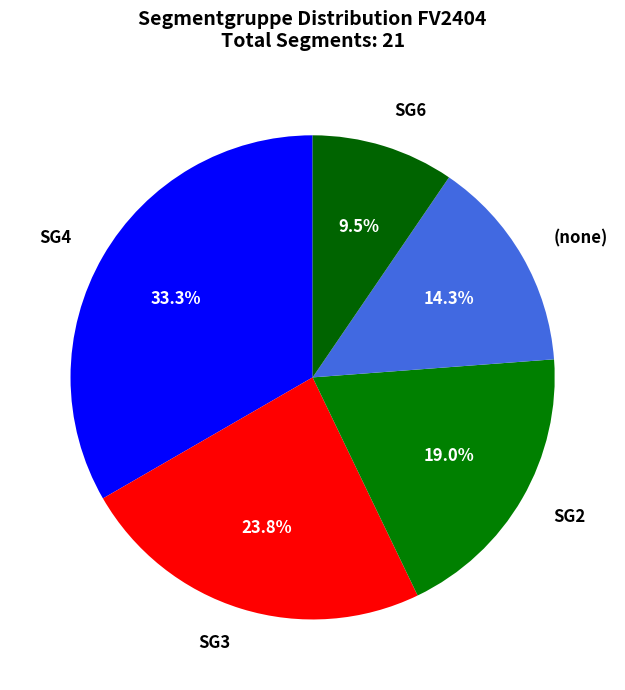

To the nearest percent, what is the combined percentage of SG6 and SG4?

43%